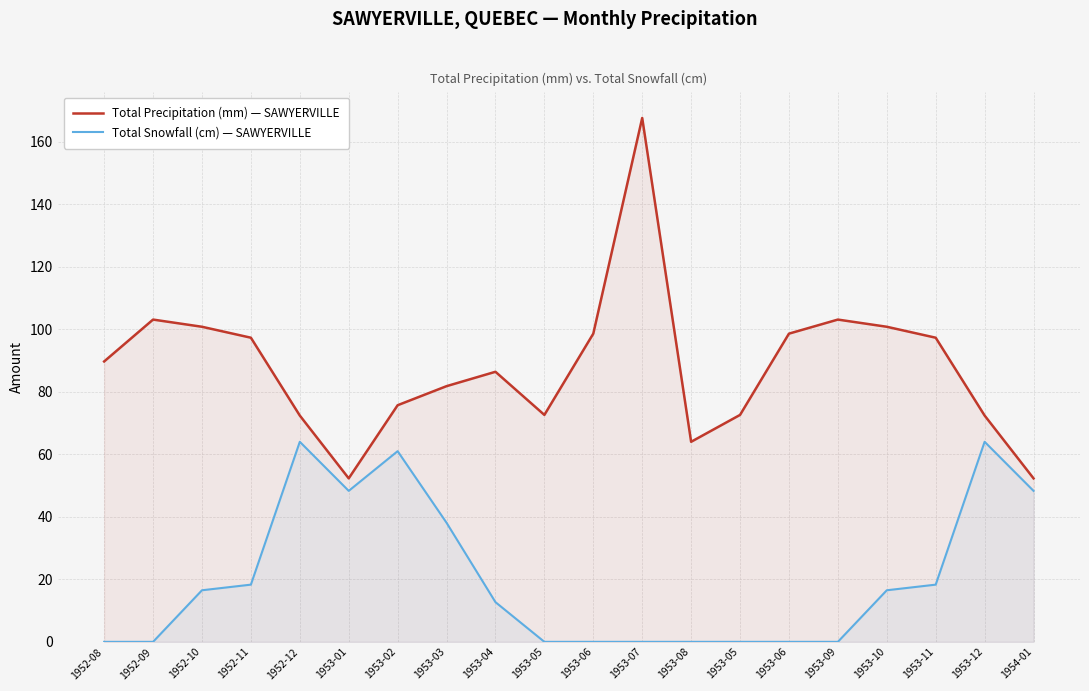

What is the sum of the Total Precipitation (mm) — SAWYERVILLE values at 1953-07 and 1953-06?

266.2